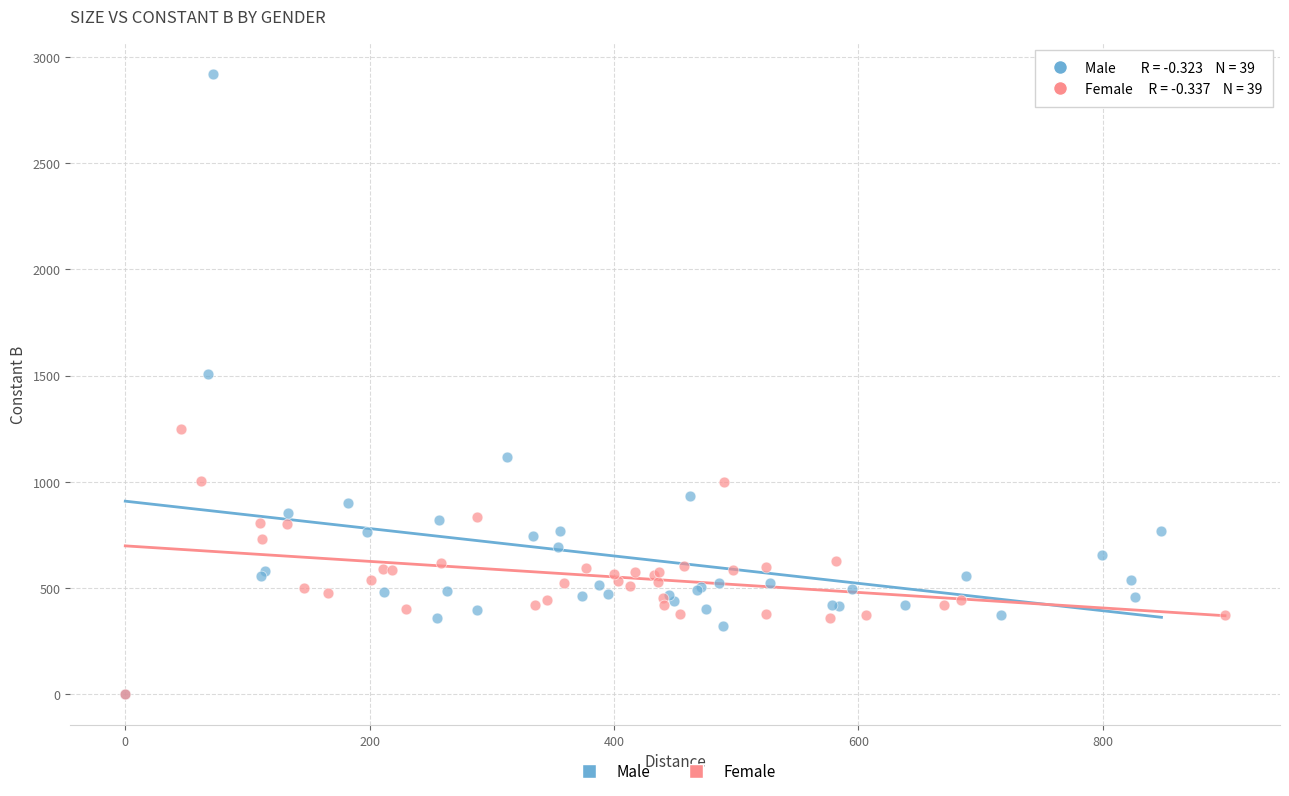

Which series has the largest Y range (max minus min)?

Male